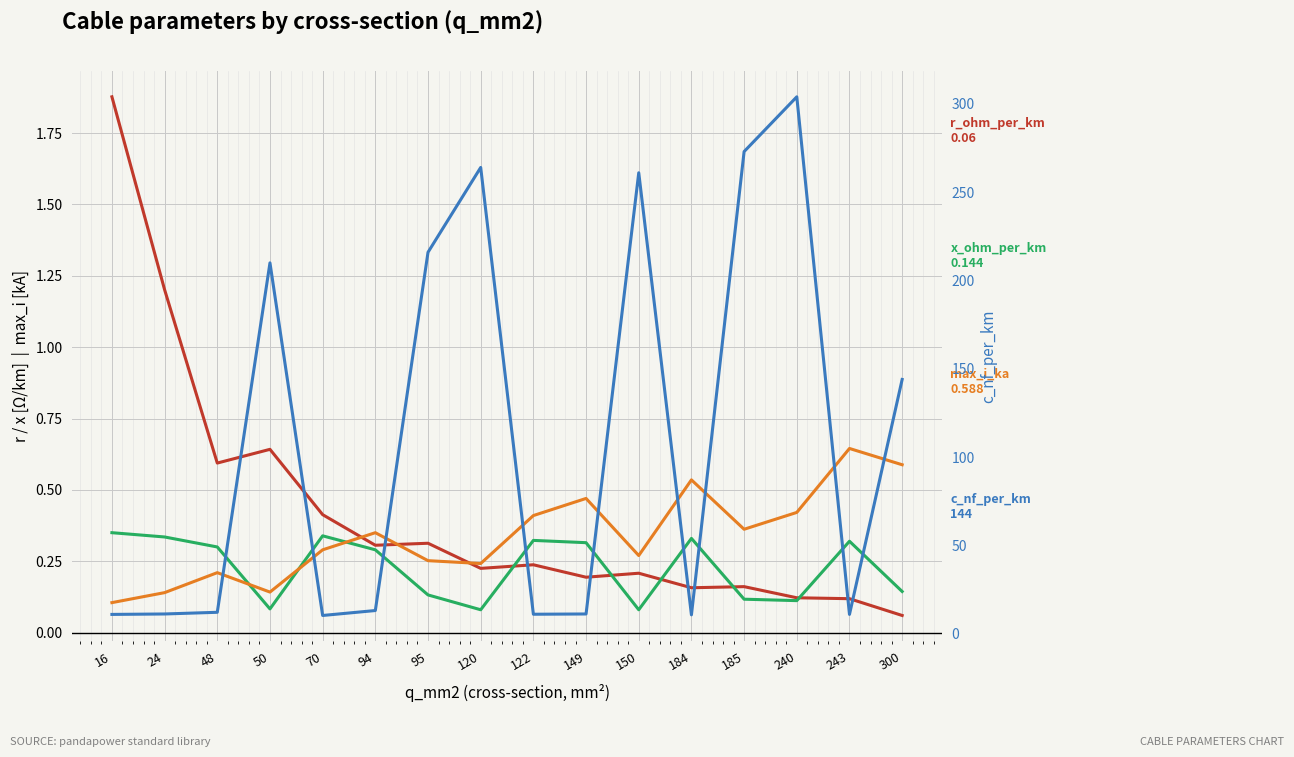

The value of c_nf_per_km at 70 is 15.3. True or false?

False